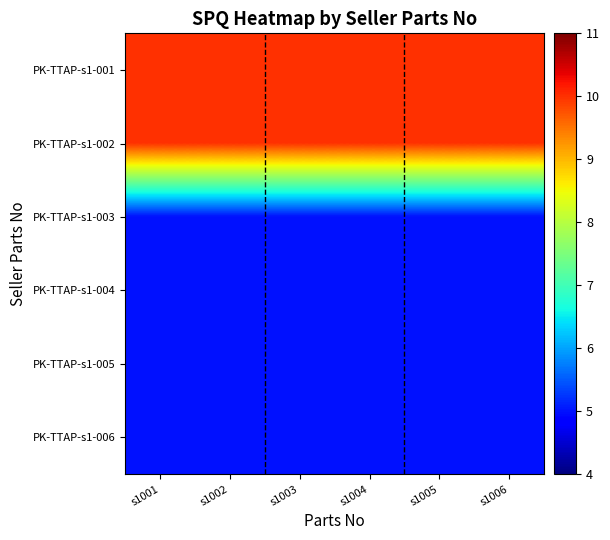

Which category has the highest value across all series?

s1001